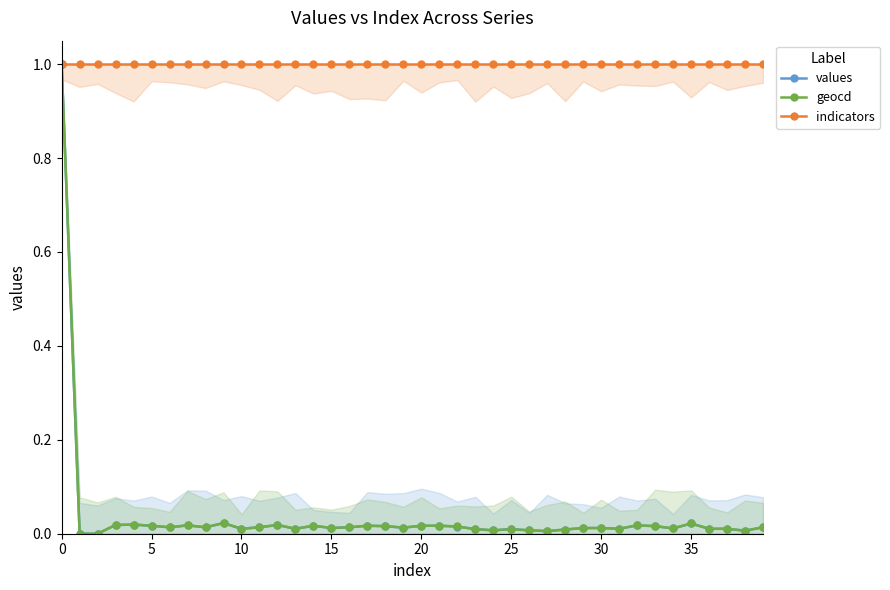

Does the chart have visible grid lines?

No